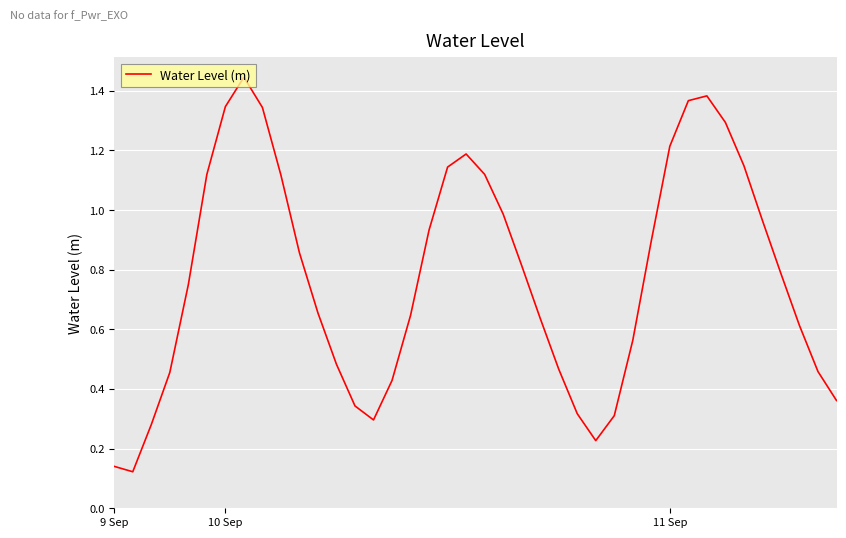

Reading right to left, transcribe all the data shown in this chart.

0.4	0.5	0.6	0.8	1.0	1.1	1.3	1.4	1.4	1.2	0.9	0.6	0.3	0.2	0.3	0.5	0.6	0.8	1.0	1.1	1.2	1.1	0.9	0.6	0.4	0.3	0.3	0.5	0.7	0.9	1.1	1.3	1.4	1.3	1.1	0.7	0.5	0.3	0.1	0.1